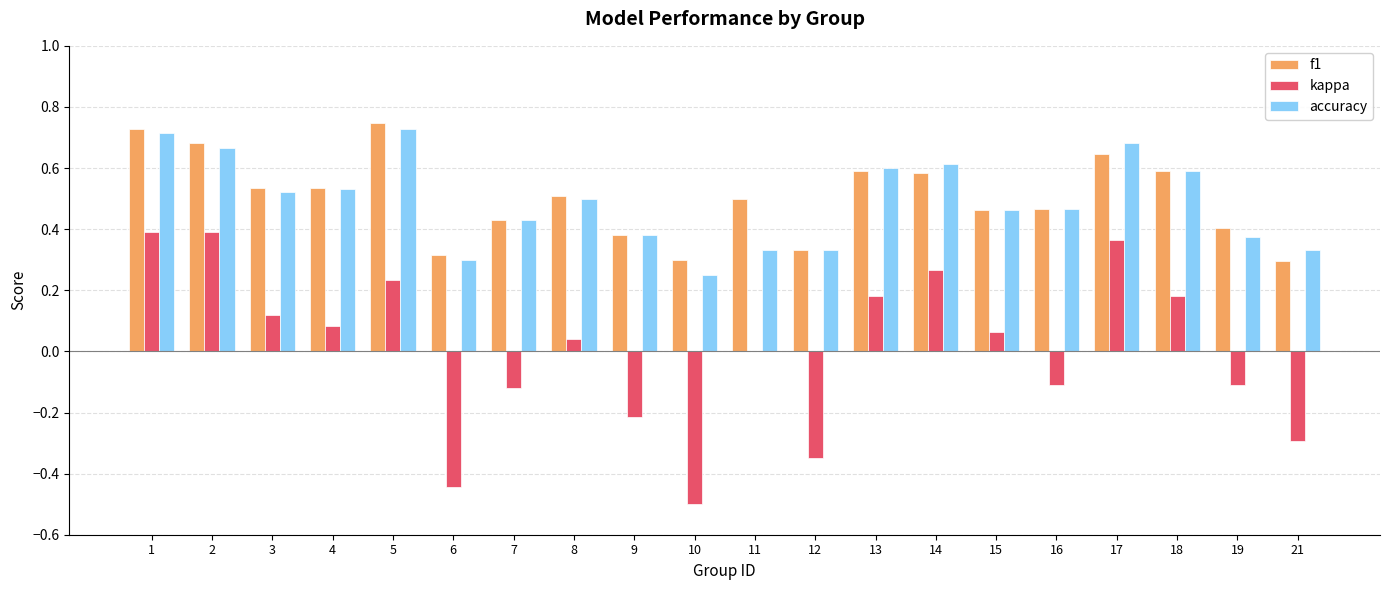

The value of kappa at 2 is 0.4. True or false?

True